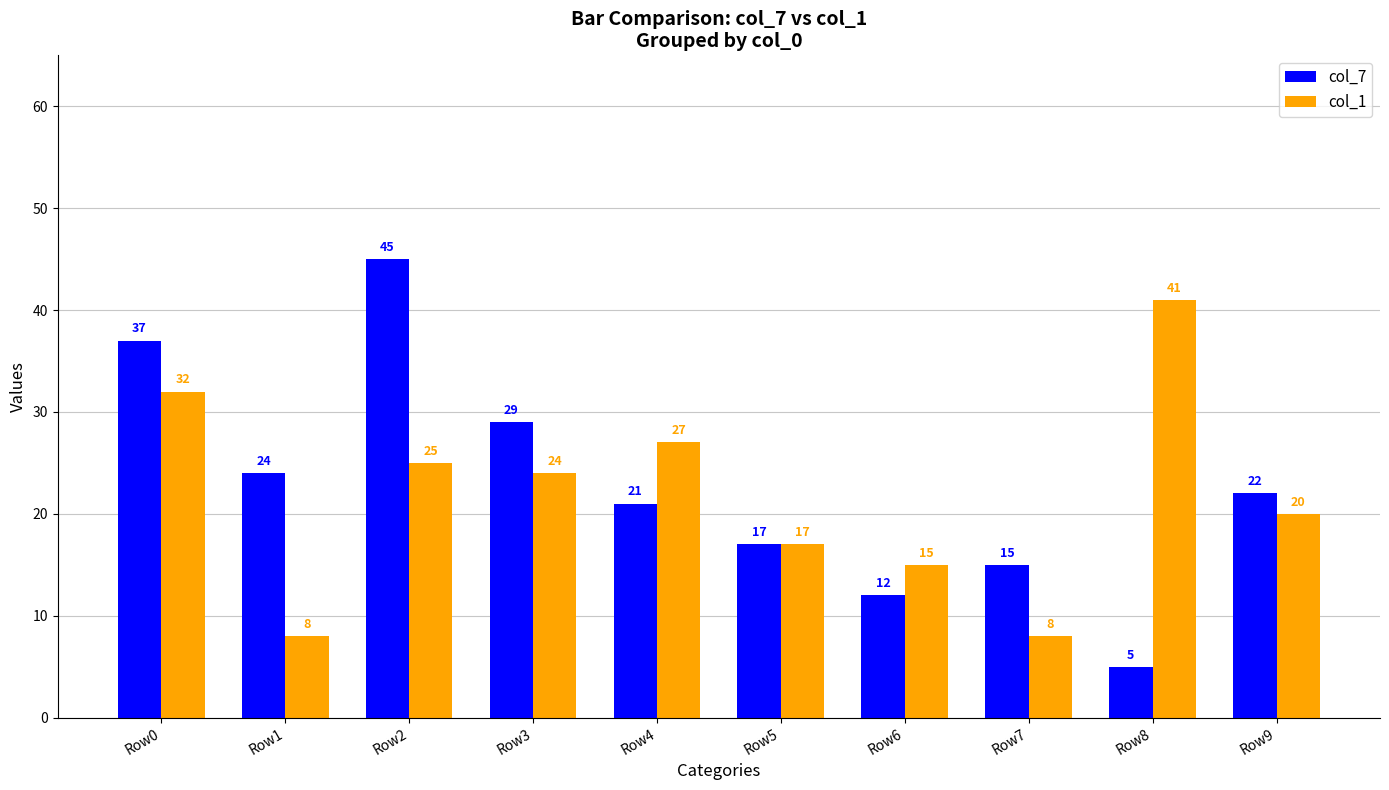

Is the value of col_1 at Row8 greater than the value of col_7 at Row2?

No